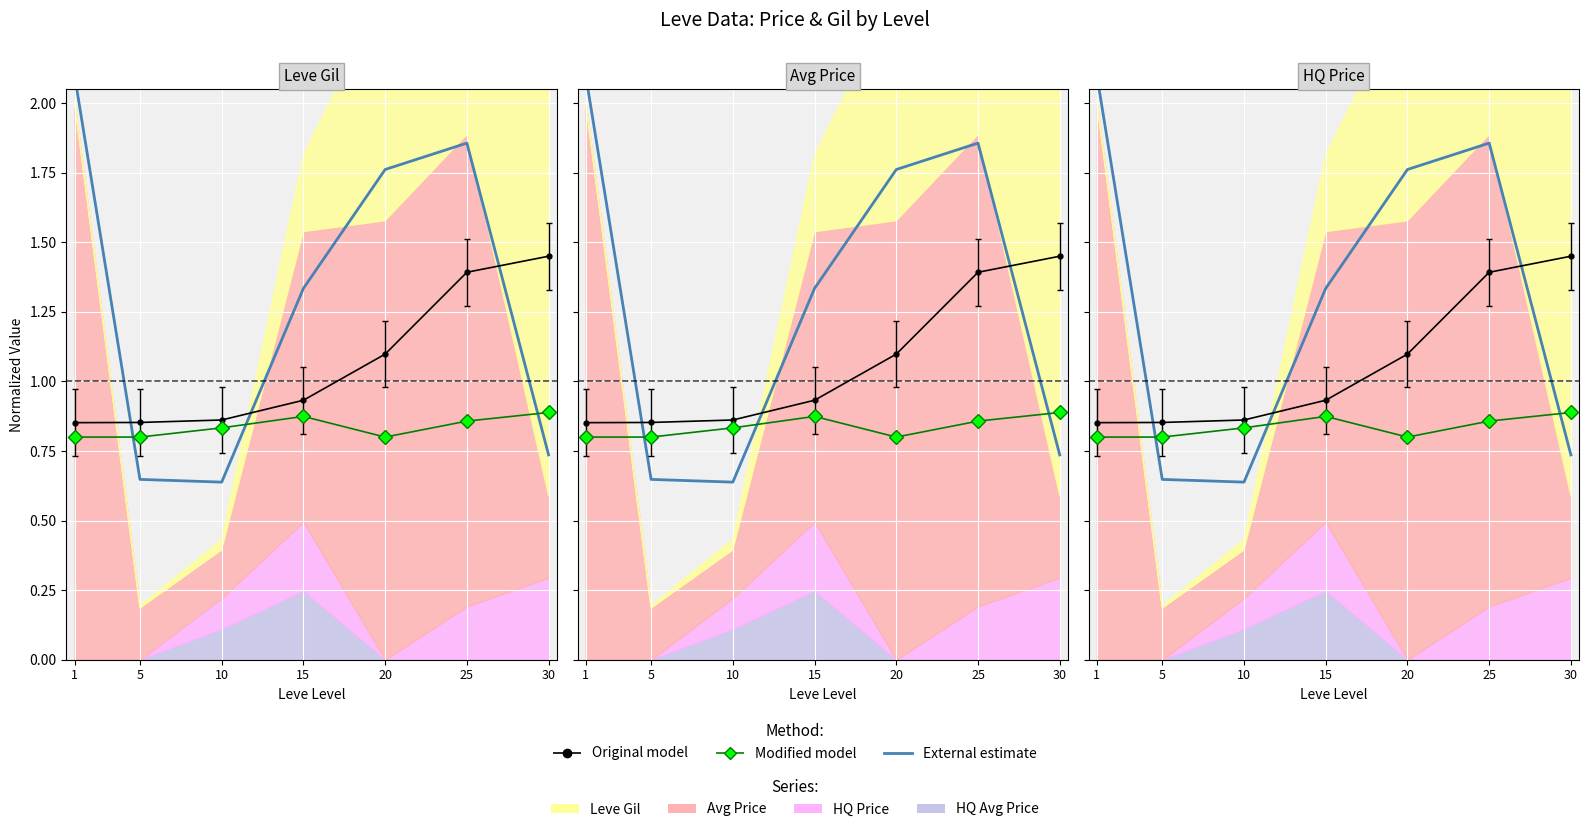

True or false: Original model and Modified model cross at least once.

False